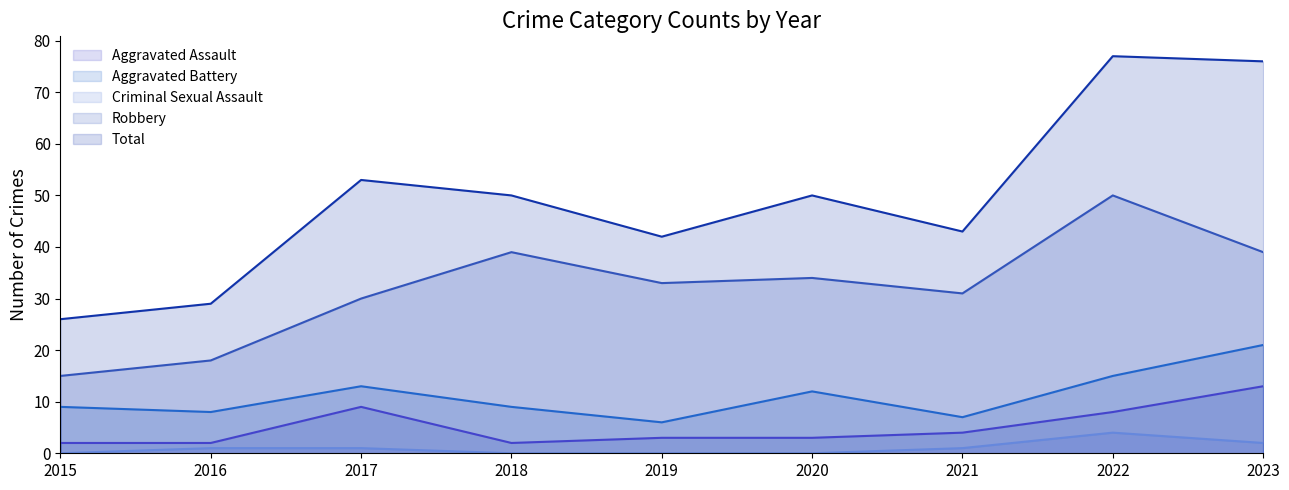

What is the average value of the Aggravated Assault series?

5